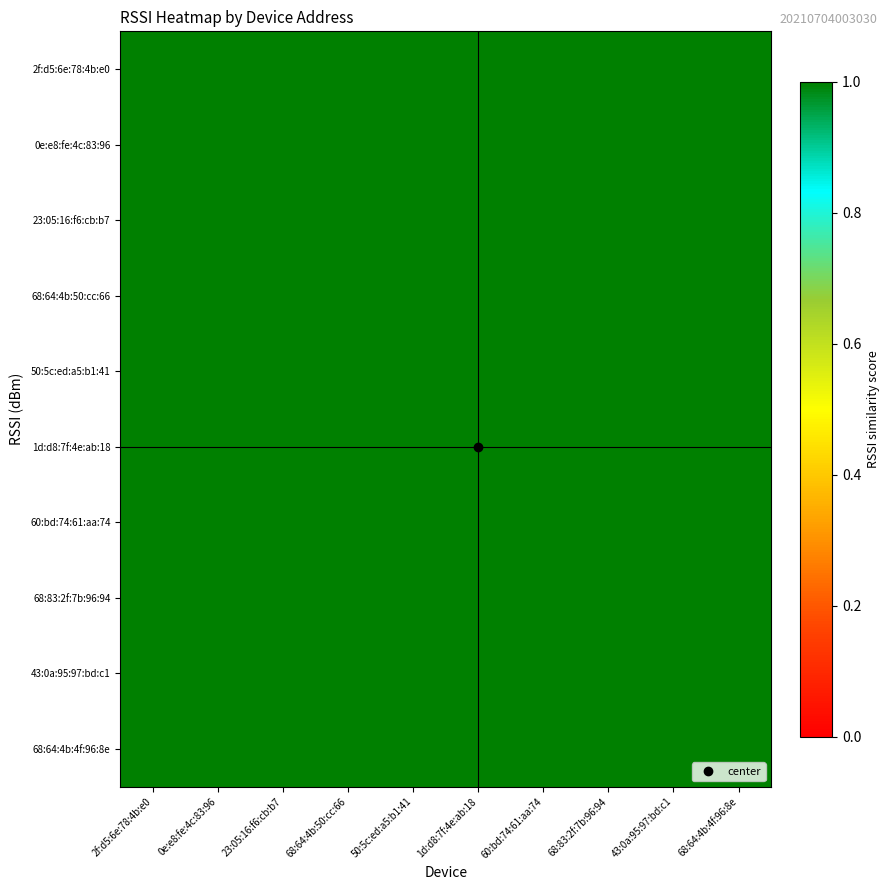

What is the total value across all series at 50:5c:ed:a5:b1:41?

11.2